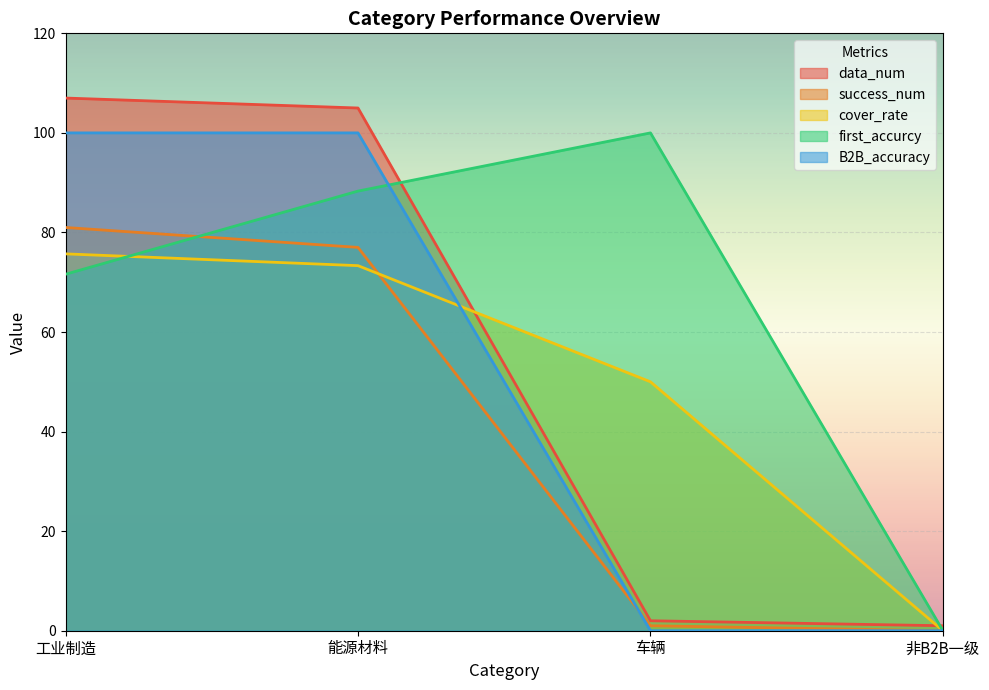

What is the difference between the second highest and minimum values in the first_accurcy series?

88.3